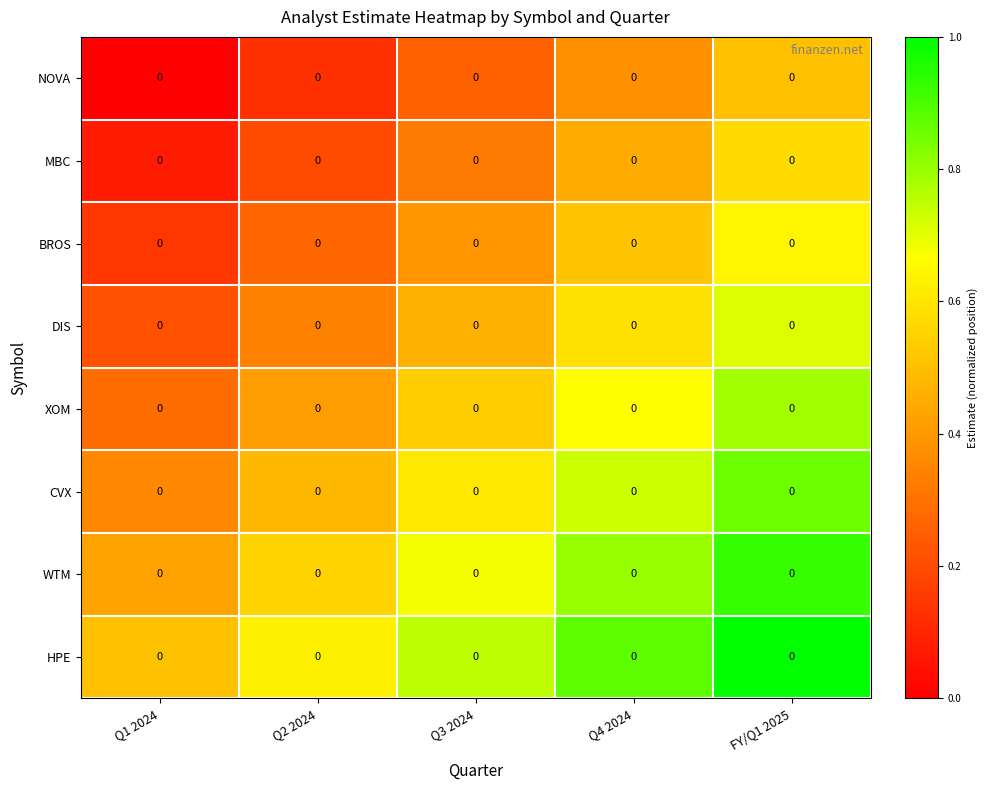

At which category does the chart reach its peak across all series?

FY/Q1 2025